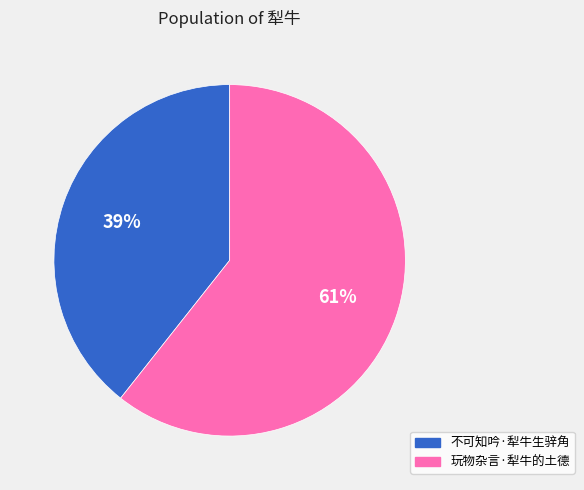

Do 不可知吟·犁牛生骍角 and 玩物杂言·犁牛的土德 together represent more than half of the pie?

Yes